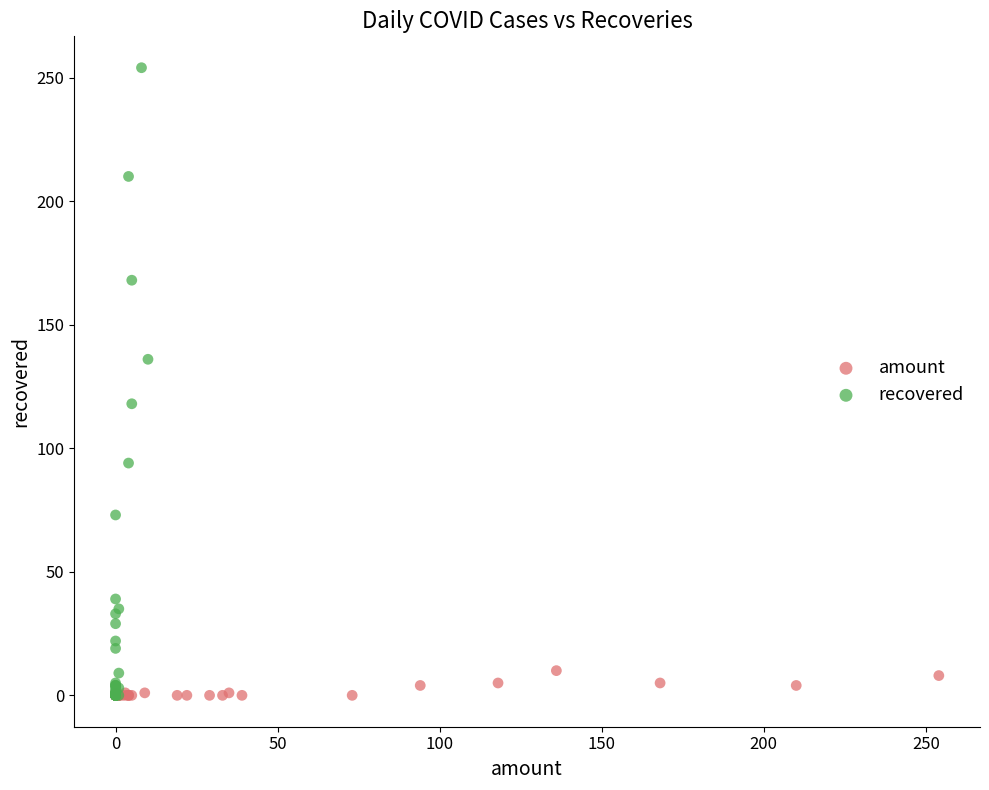

Which series has the largest Y range (max minus min)?

recovered